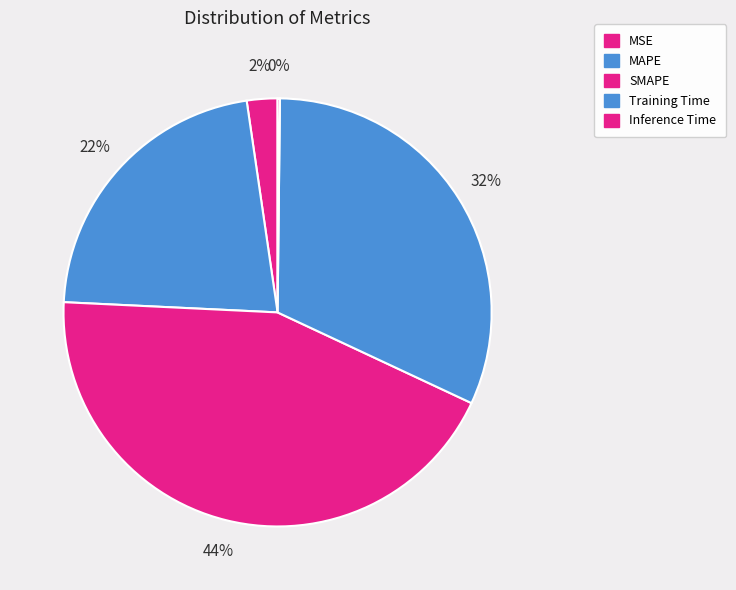

To the nearest percent, what portion does MAPE represent?

22%